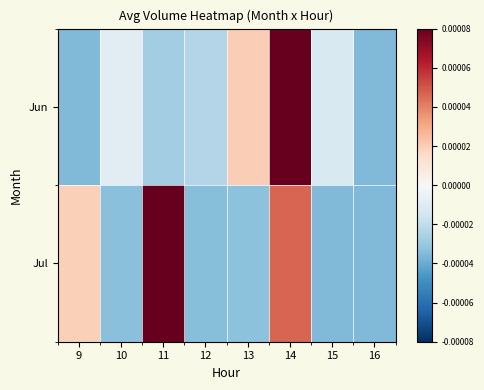

Which series has the widest spread of values?

Jun